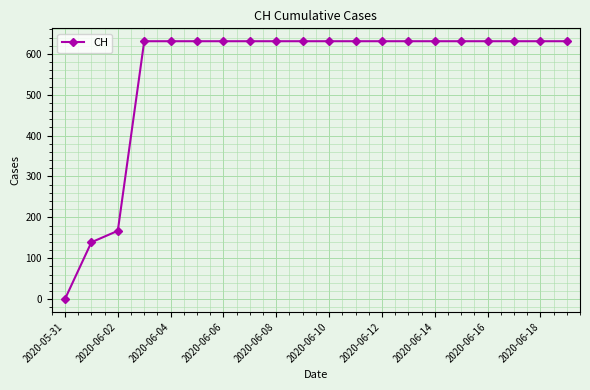

What is the difference between the second highest and minimum values?

631